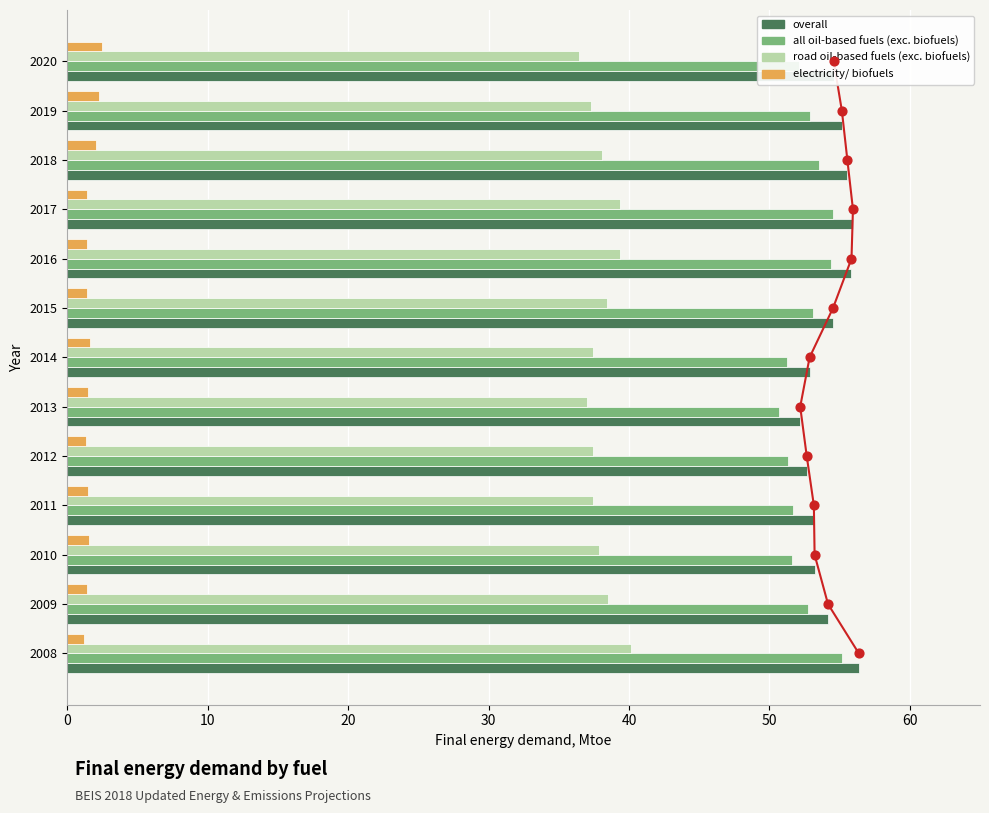

At how many categories does at least one series exceed 23?

13